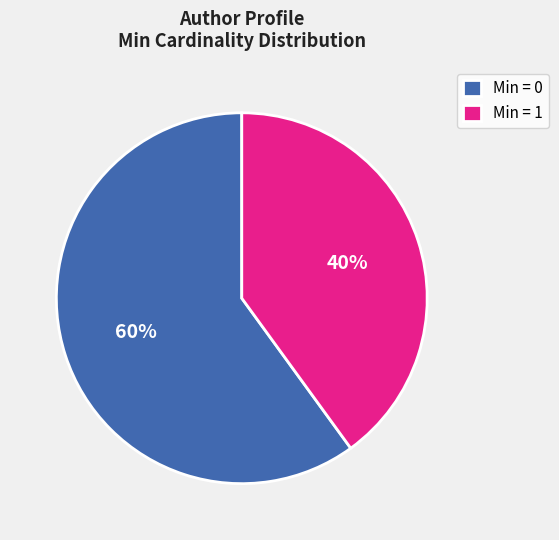

How many segments does this pie chart have?

2